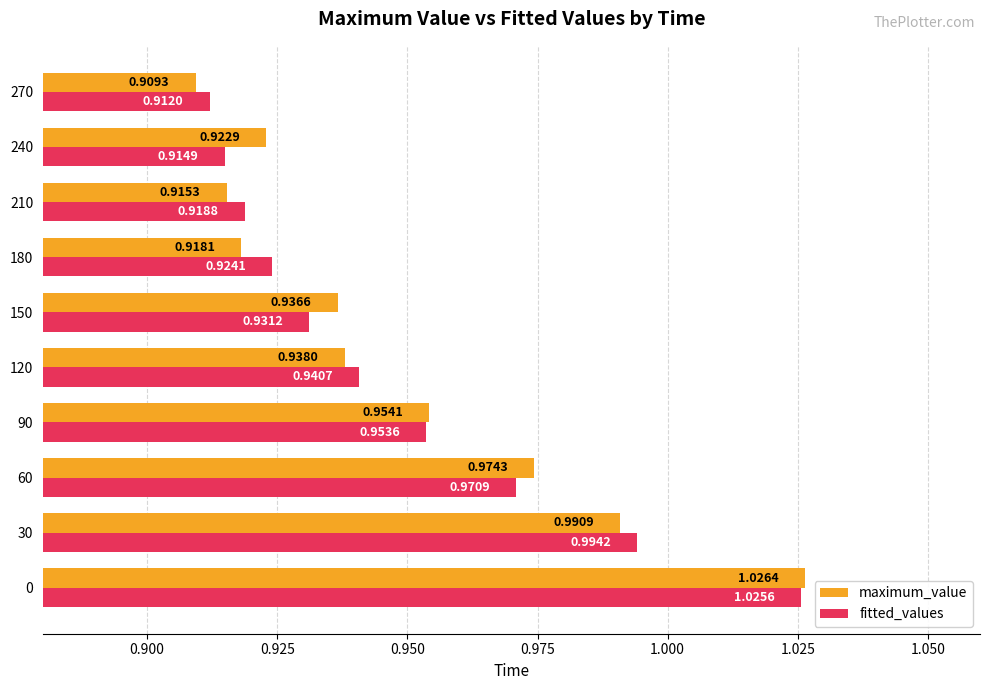

Which series changed the most between 30 and 120?

fitted_values